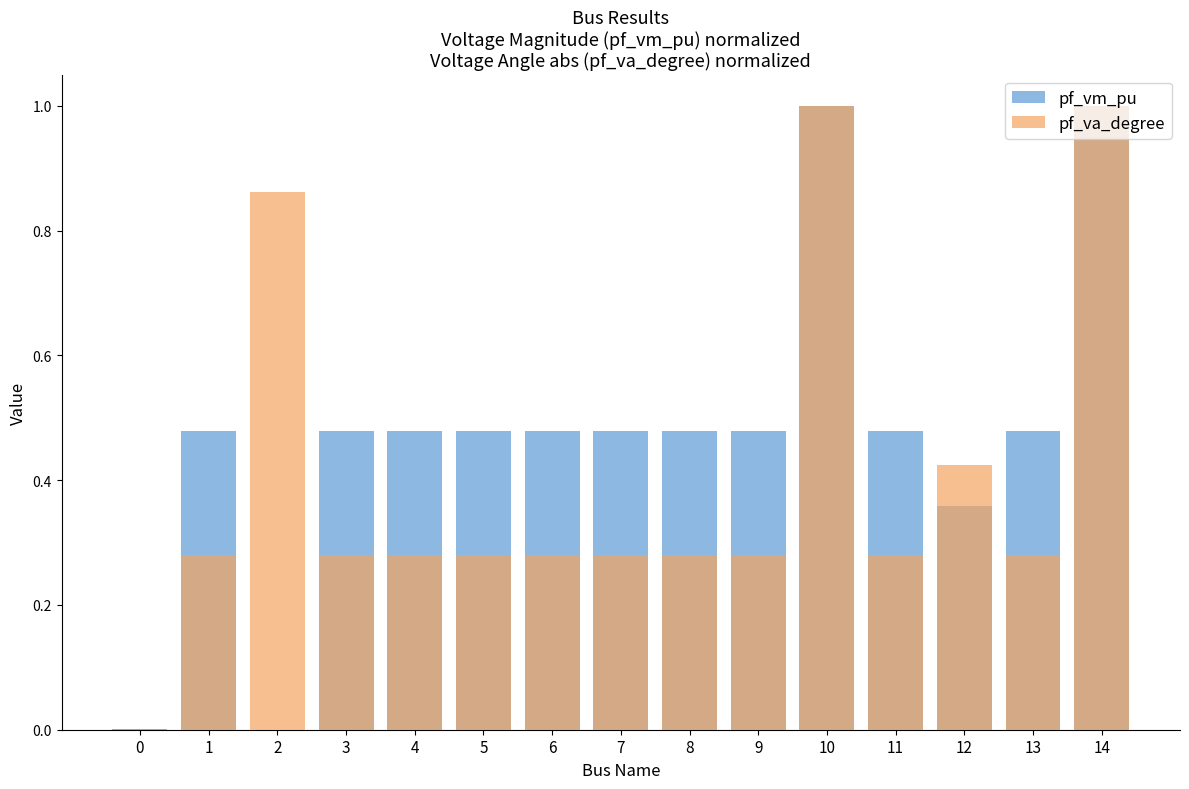

Which series has the largest total across all categories?

pf_vm_pu